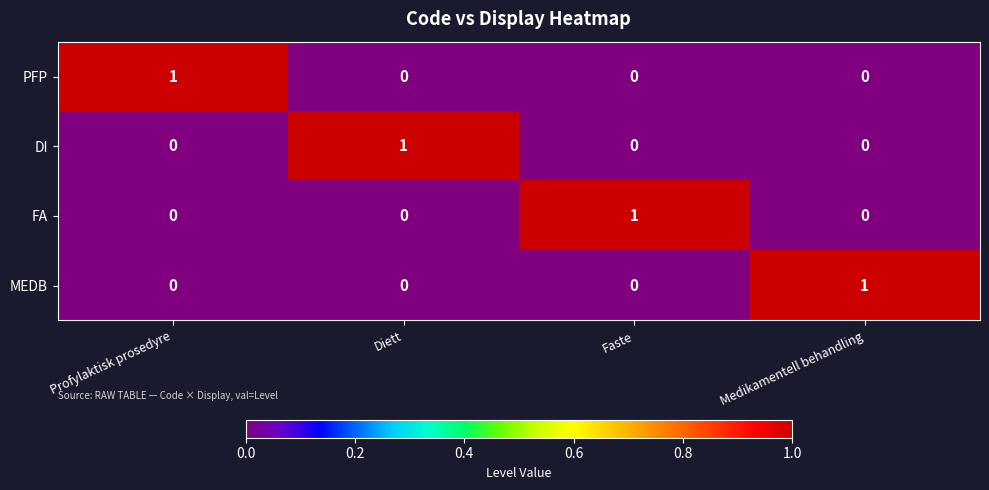

How many FA values are between 0 and 1?

4